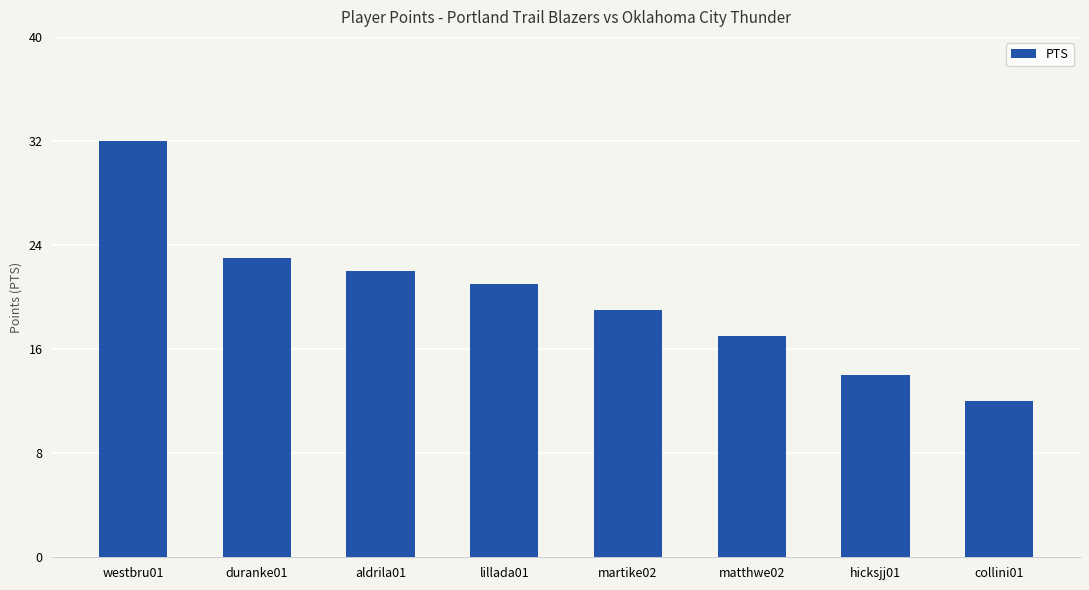

Which has a higher value, westbru01 or matthwe02?

westbru01